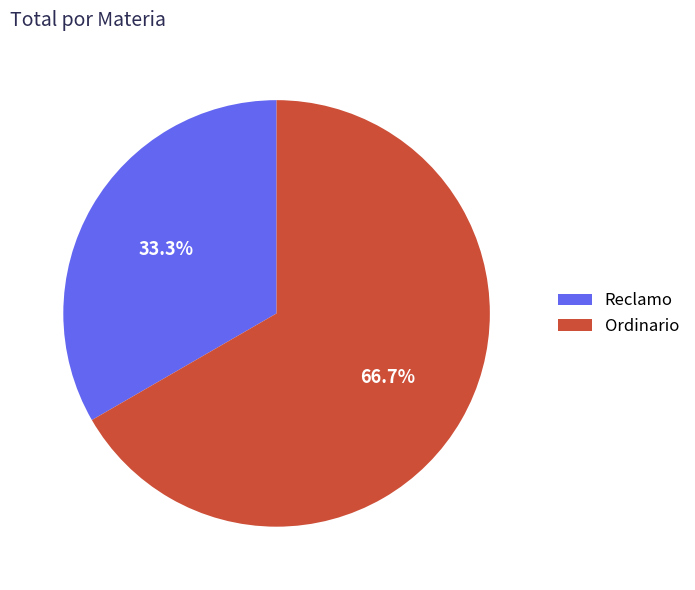

Which slice is the largest?

Ordinario